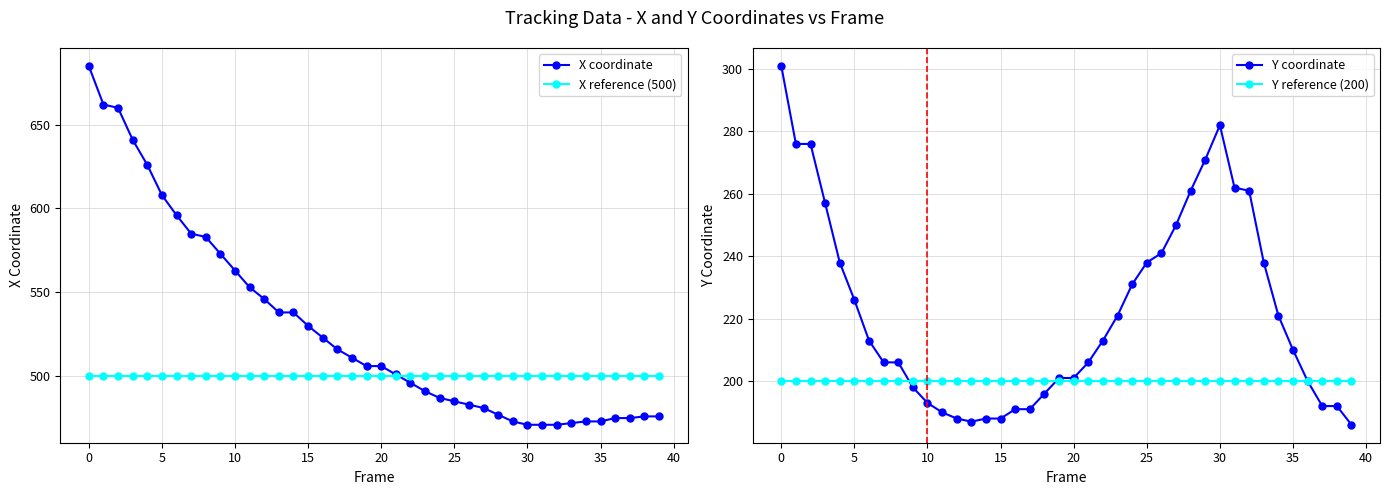

True or false: Y coordinate and X reference (500) intersect in this chart.

False